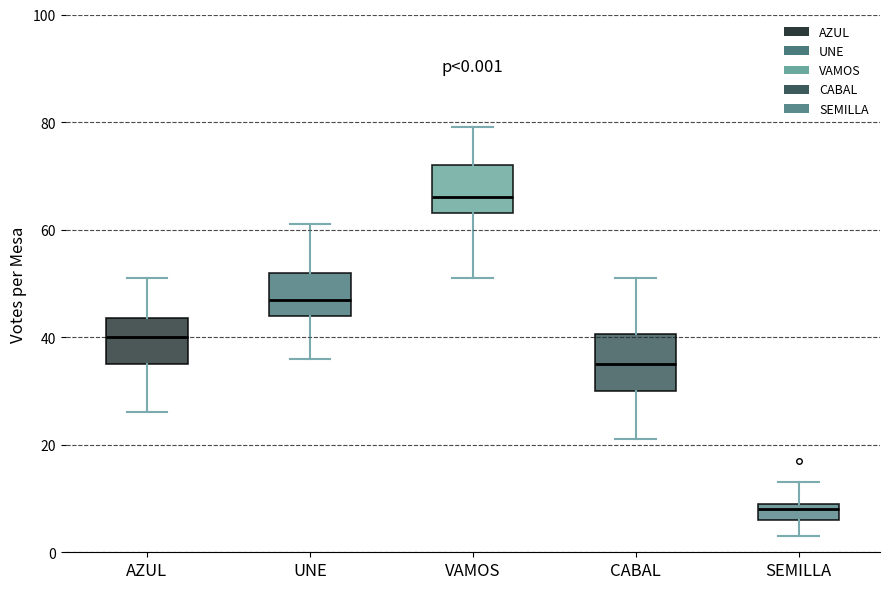

Which box has the highest median line?

VAMOS